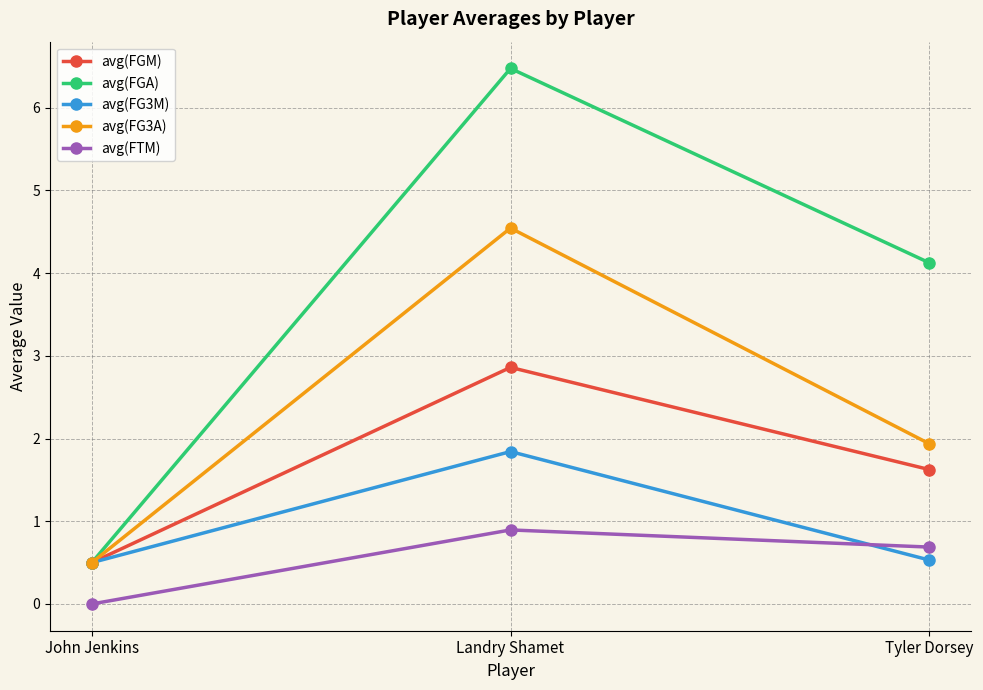

What is the sum of all avg(FGM) values?

5.0